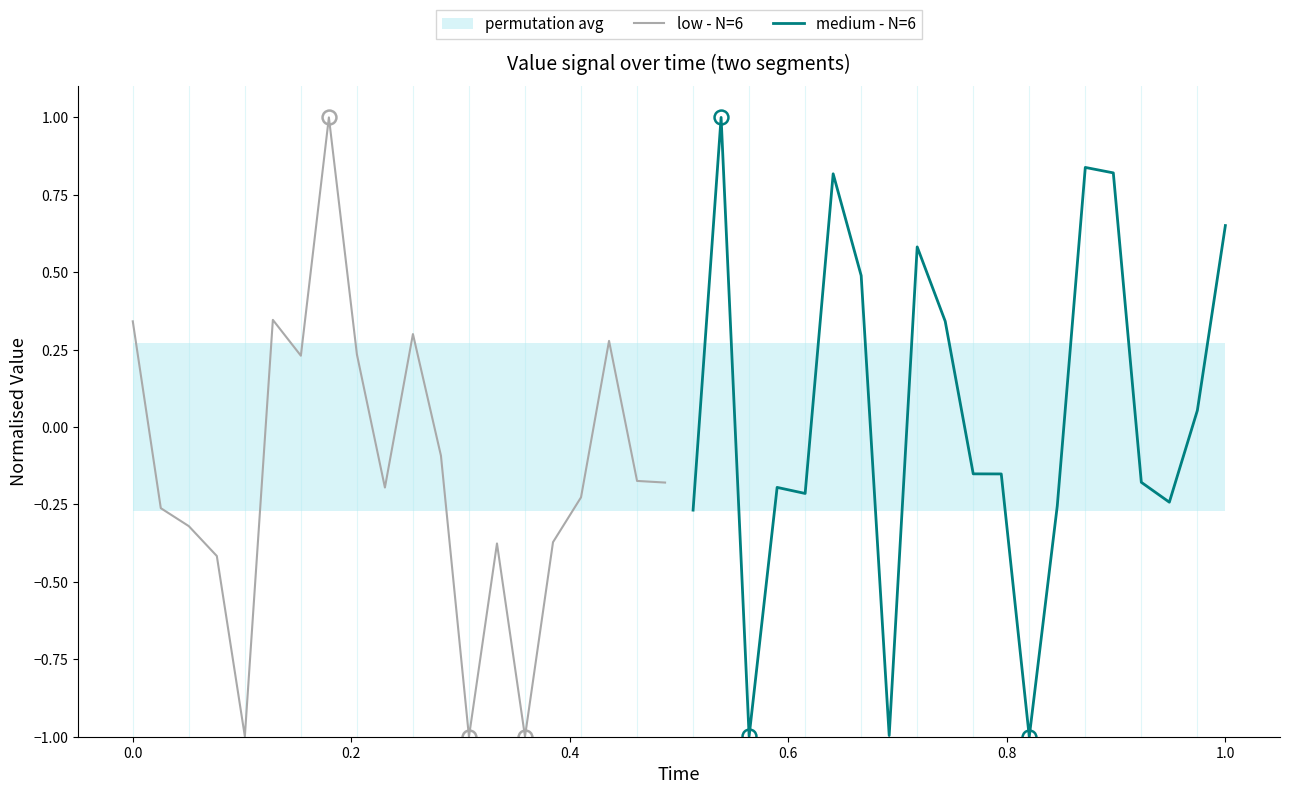

The value of medium - N=6 at 11 is -0.2. True or false?

False